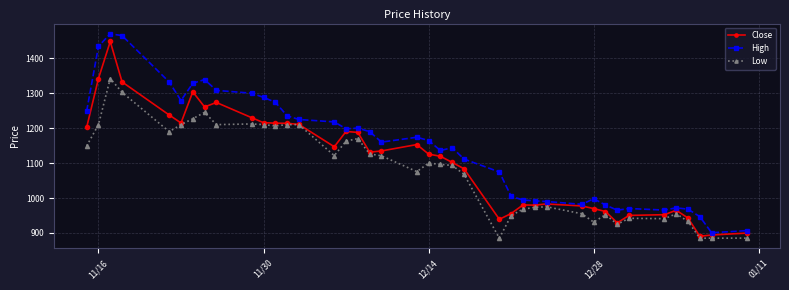

What is the sum of all High values?

45832.9